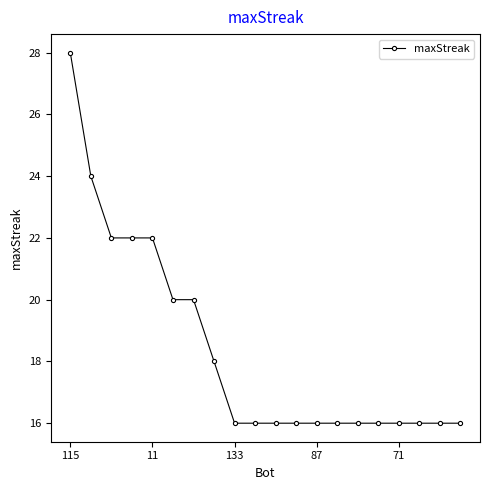

How many values are between 16 and 22?

18